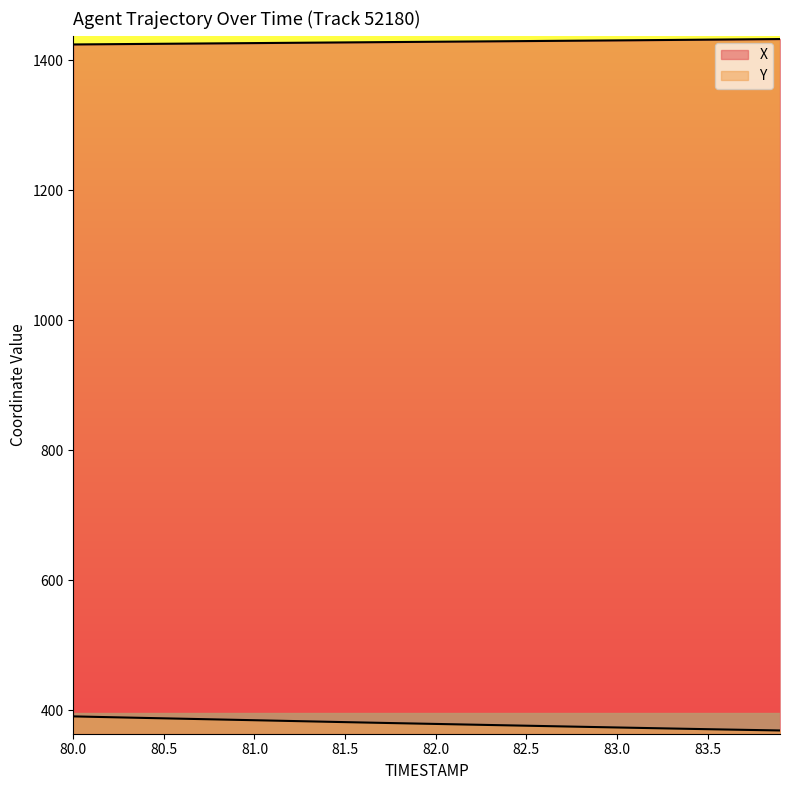

True or false: X and Y intersect in this chart.

False